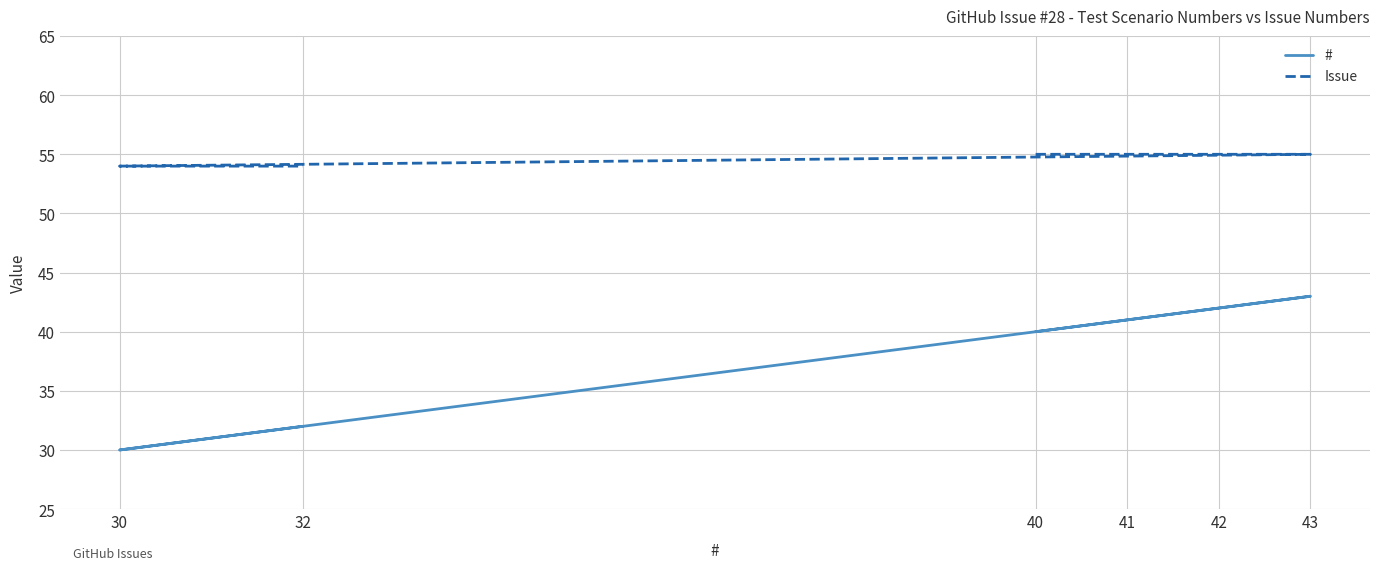

Where is # nearest to the value 36?

40